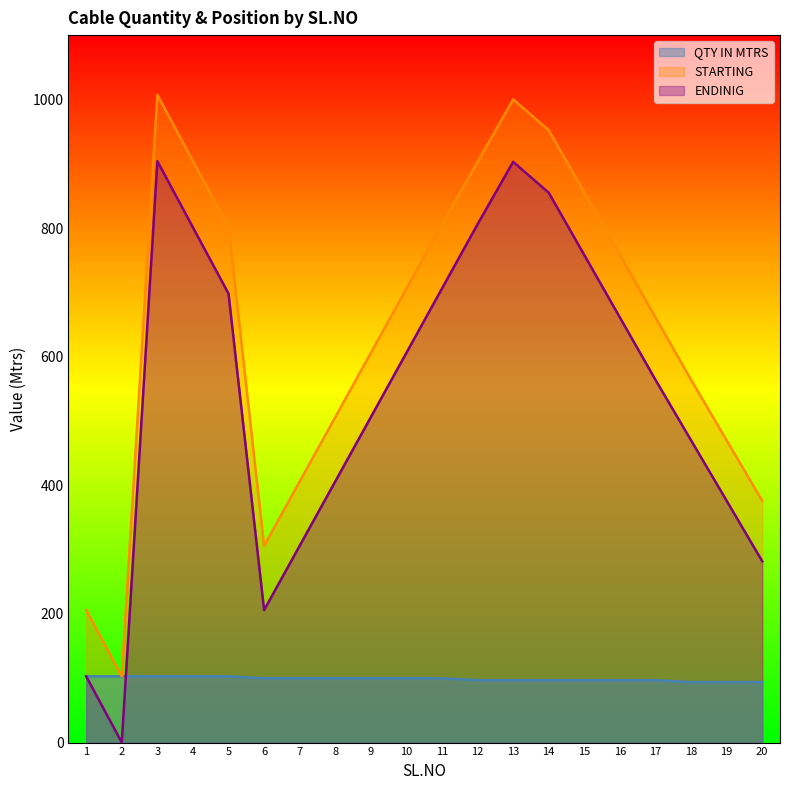

Where is the first local minimum for STARTING?

2